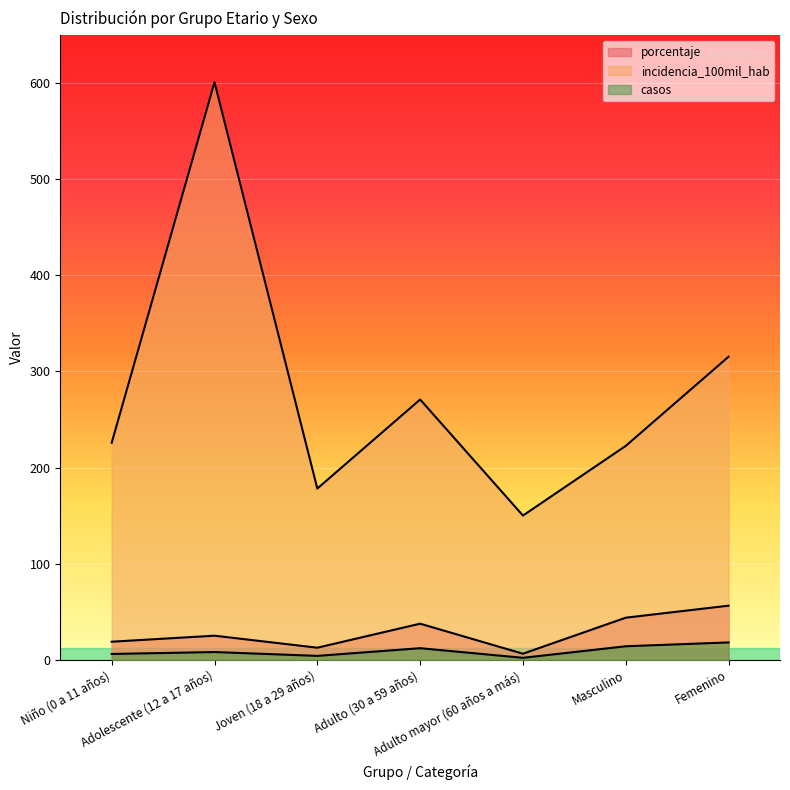

What is the difference between the highest and lowest values at Adulto (30 a 59 años)?

258.8